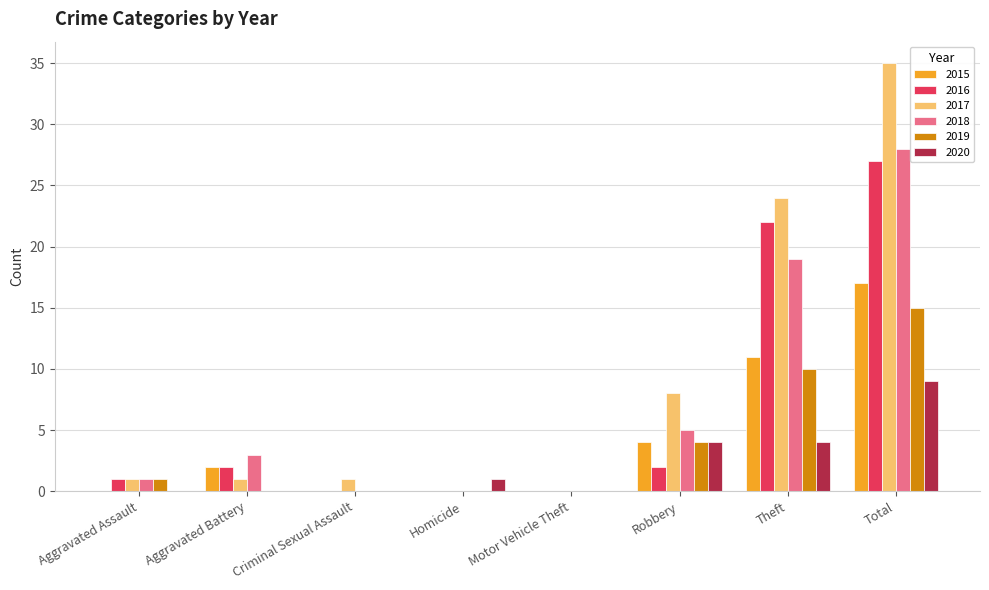

Is the value of 2018 at Motor Vehicle Theft greater than the value of 2020 at Theft?

No